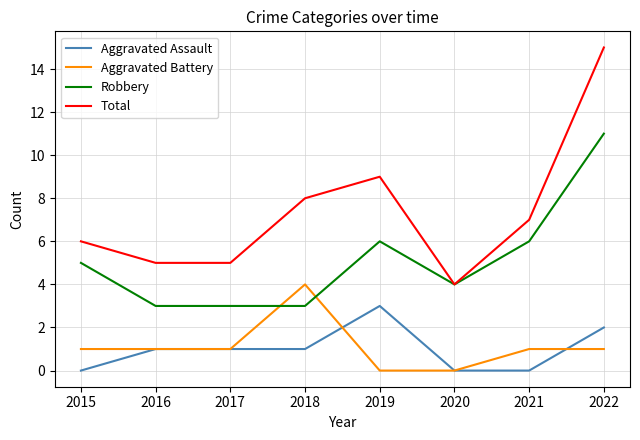

What is the sum of all Aggravated Assault values?

8